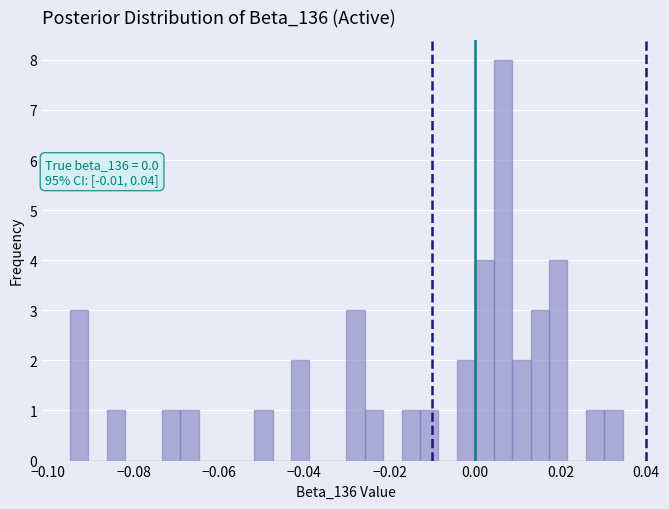

Read against the x-axis, roughly where is the centre of the tallest bar?

0.006